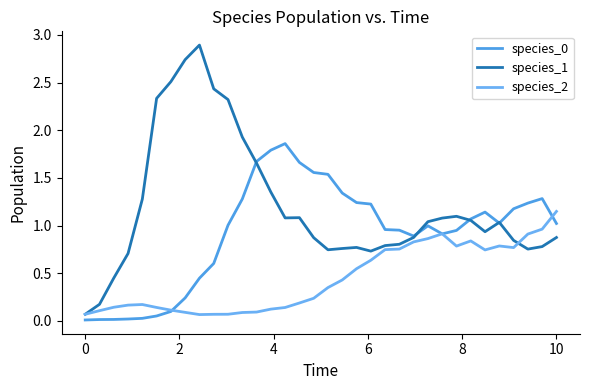

List the series in order of their peak value, highest first.

species_1, species_0, species_2